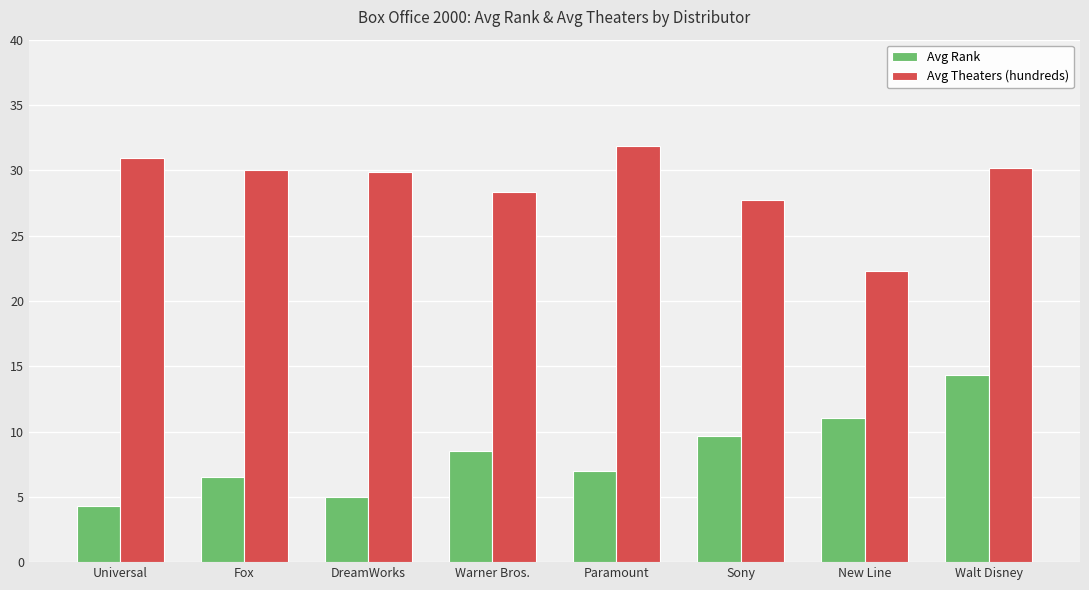

Where does the Avg Theaters (hundreds) series first go above 30?

Universal